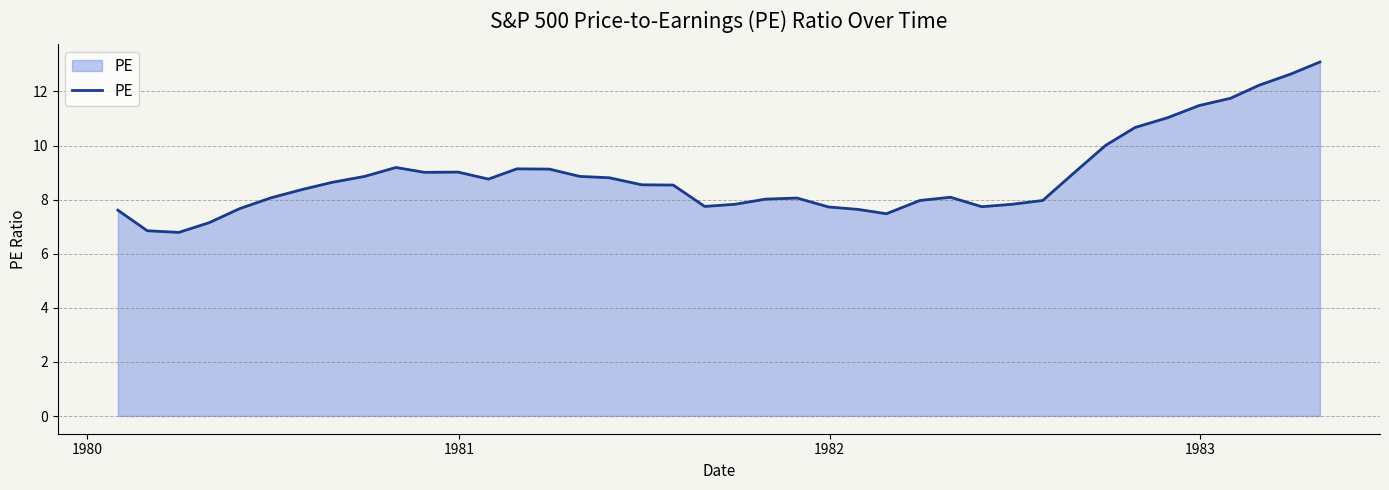

What is the smallest value displayed?

6.8